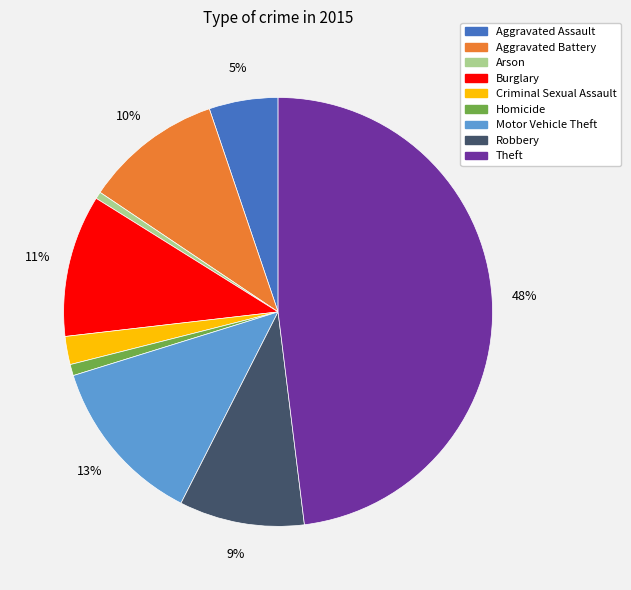

Is it true that Theft is 38% of the pie?

False